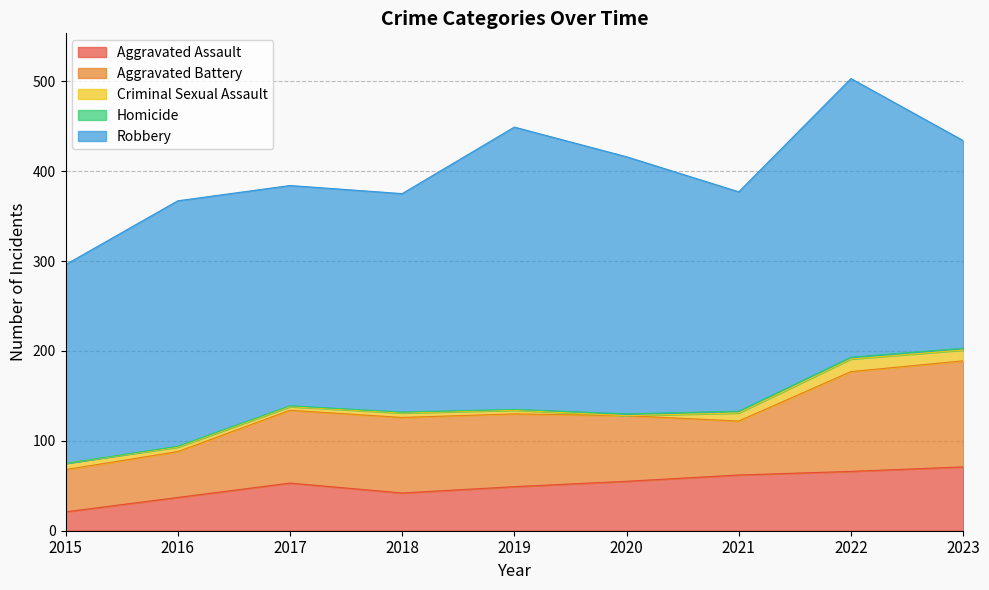

Which series has the widest spread of values?

Robbery